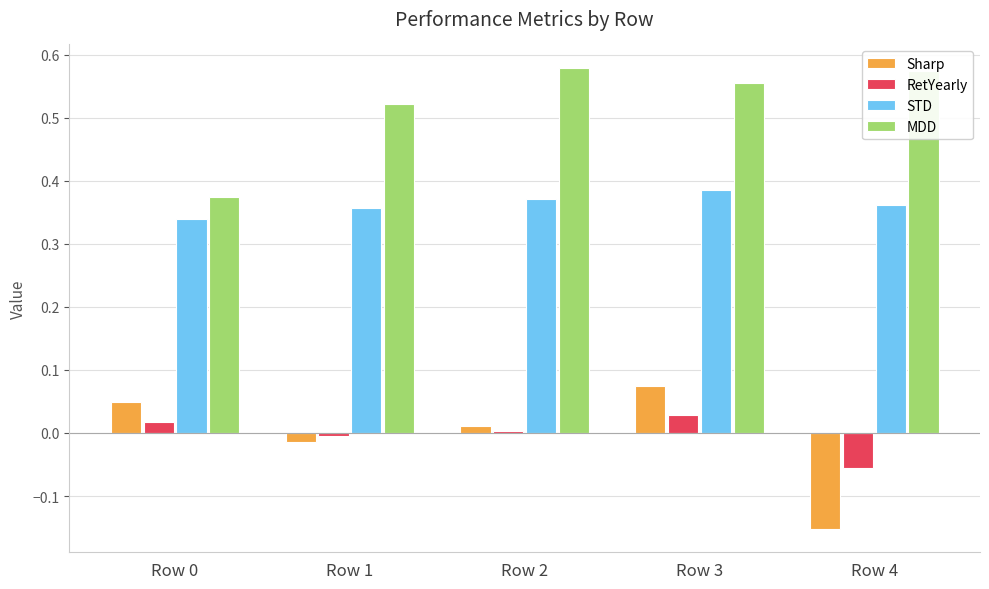

At Row 1, list the series in order from largest to smallest.

MDD, STD, RetYearly, Sharp